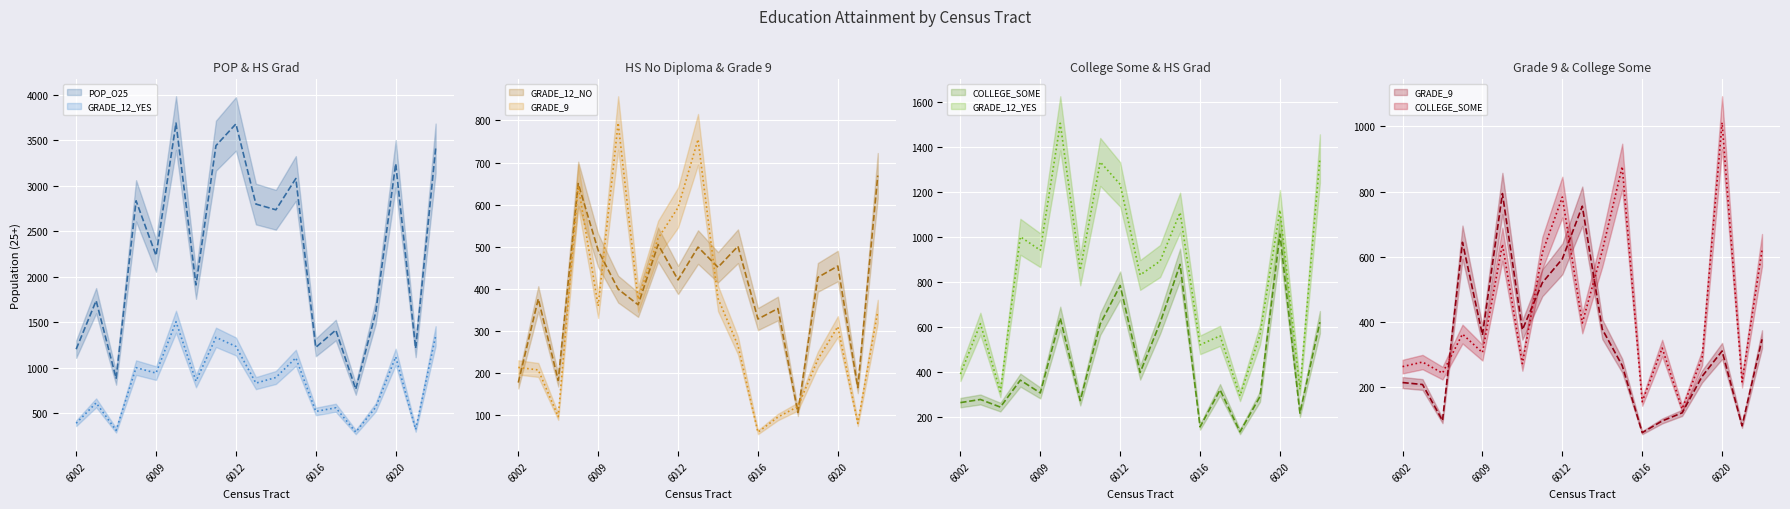

What is the label of the 7th point from the right?

6016